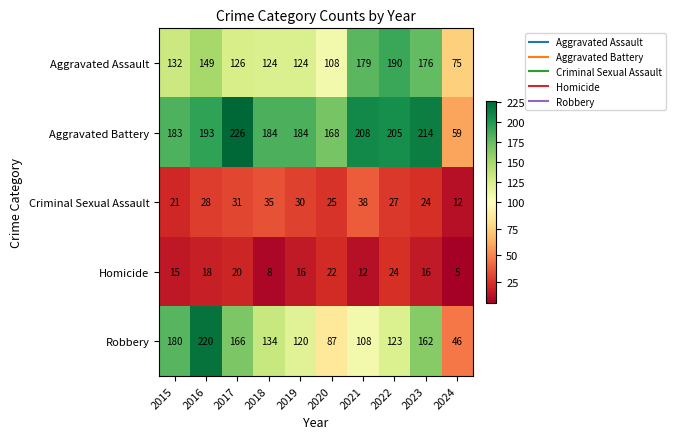

Count the Homicide values in the range 12 to 20.

6